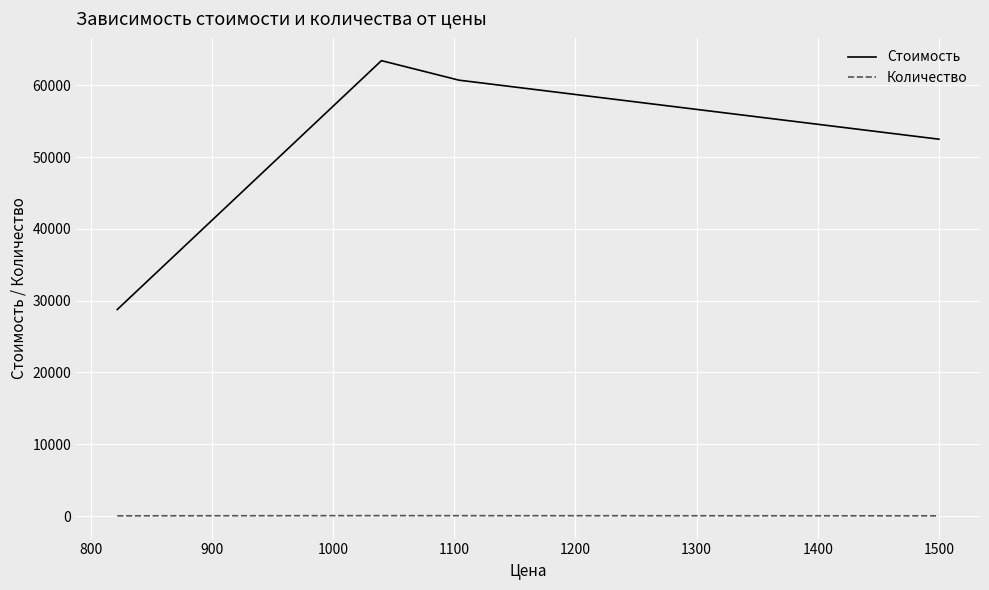

Does the chart display data point markers on the line(s)?

No